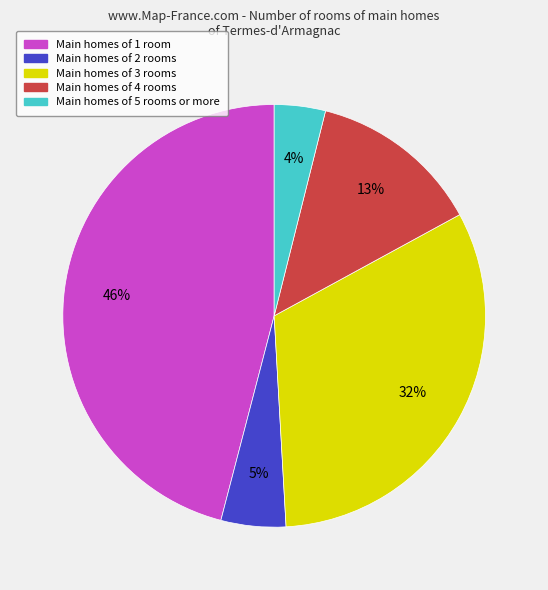

Is there any slice that represents more than half of the pie?

No